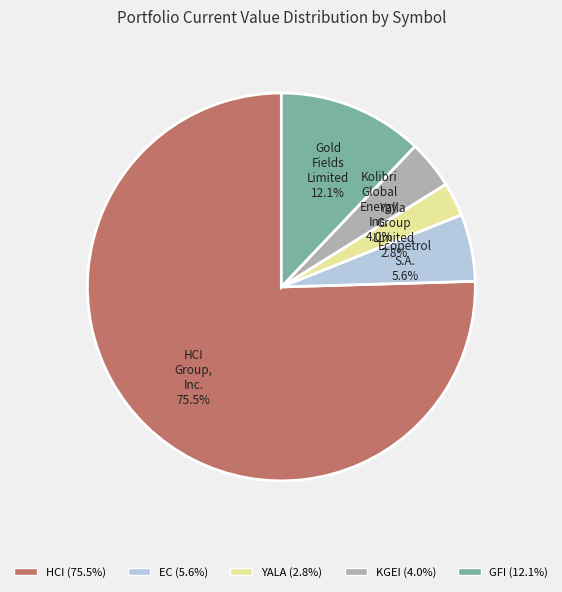

Is there a majority slice in this chart?

Yes